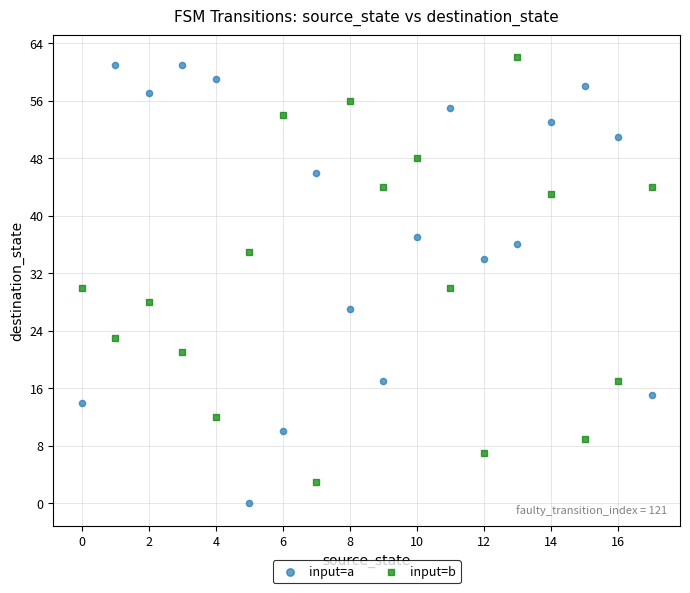

Which series contains the highest Y value?

input=b